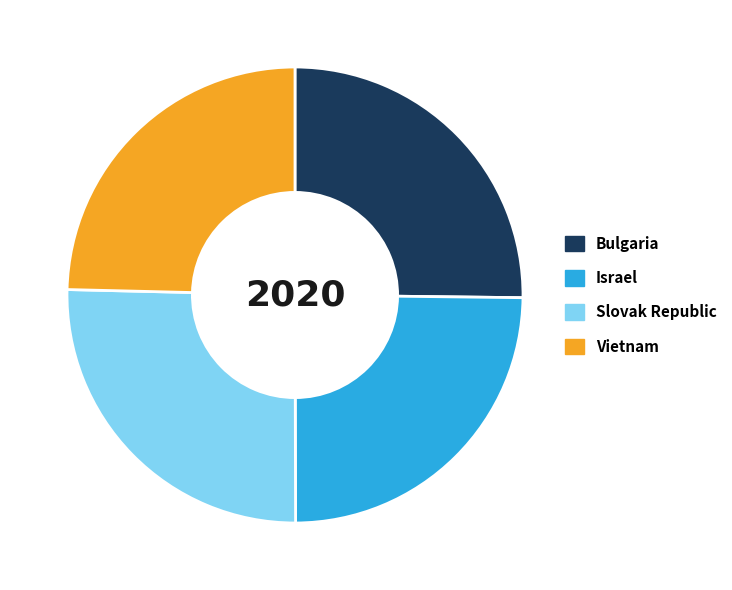

What is the ratio of the value at Slovak Republic to the value at Bulgaria?

1.0